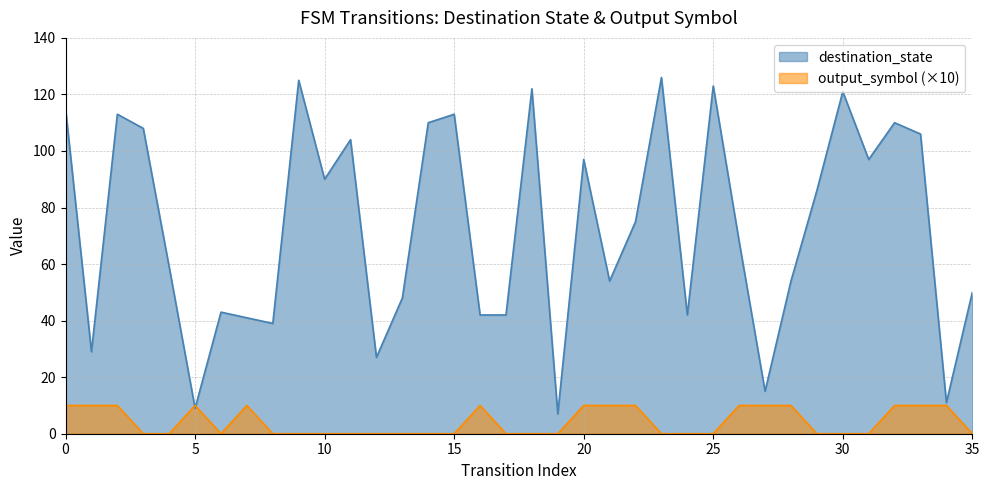

How many output_symbol values are between 0 and 10?

36